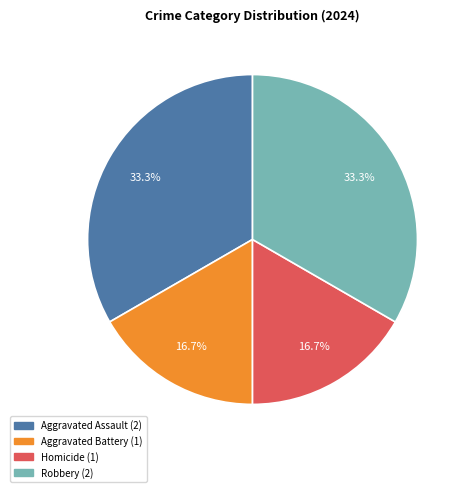

Combined, what portion of the pie is Robbery and Aggravated Battery?

50.0%